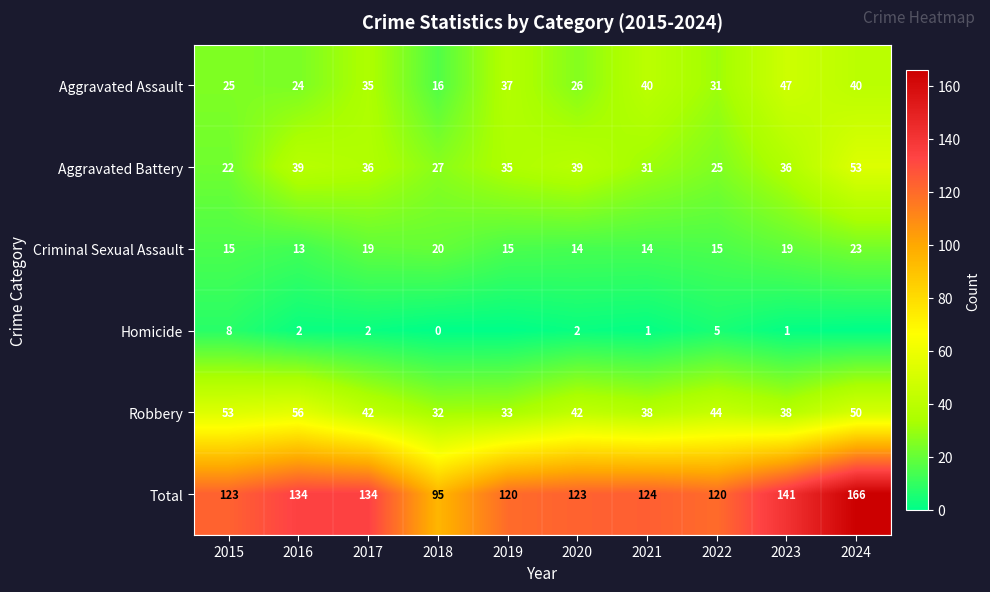

At how many categories does at least one series exceed 81?

10